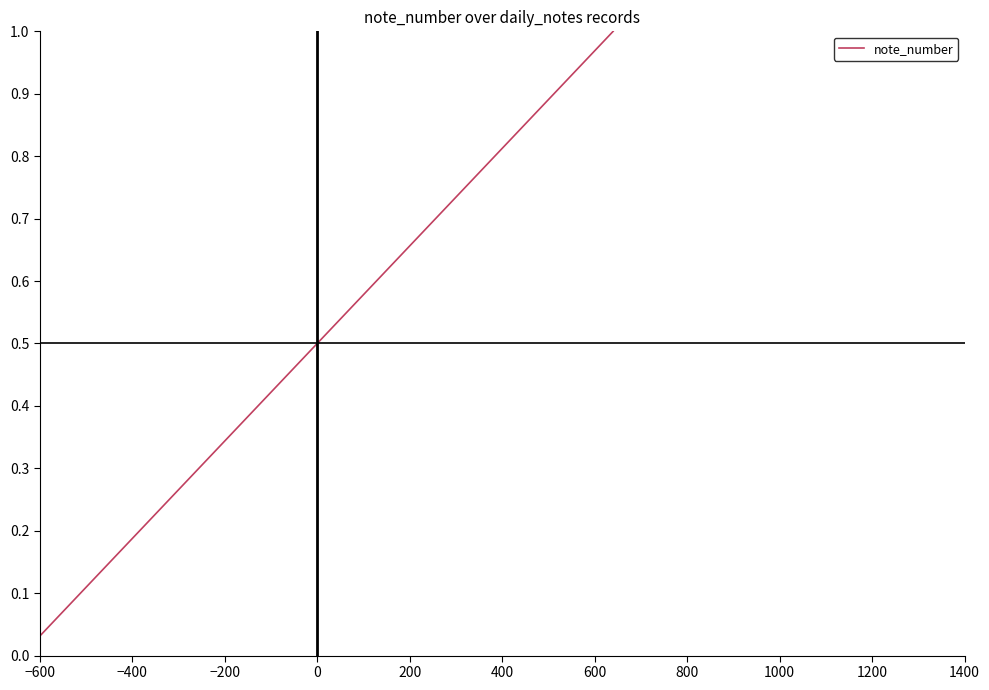

How many lines are shown in the chart?

1